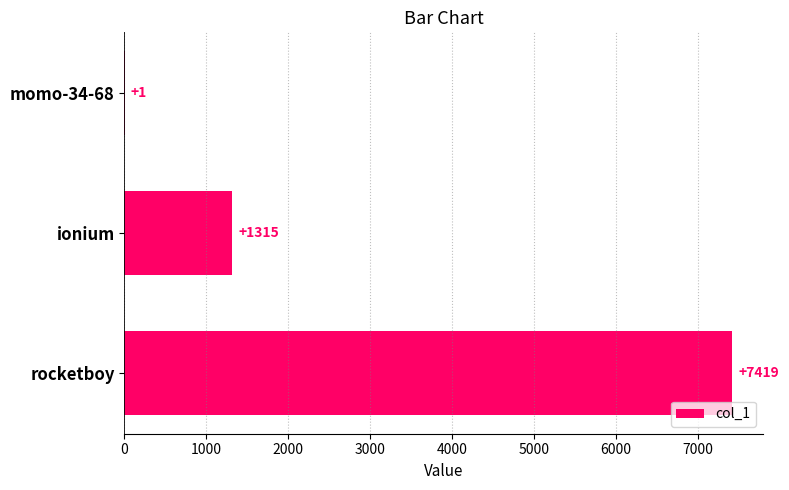

Is it true that the value at ionium is 686?

False